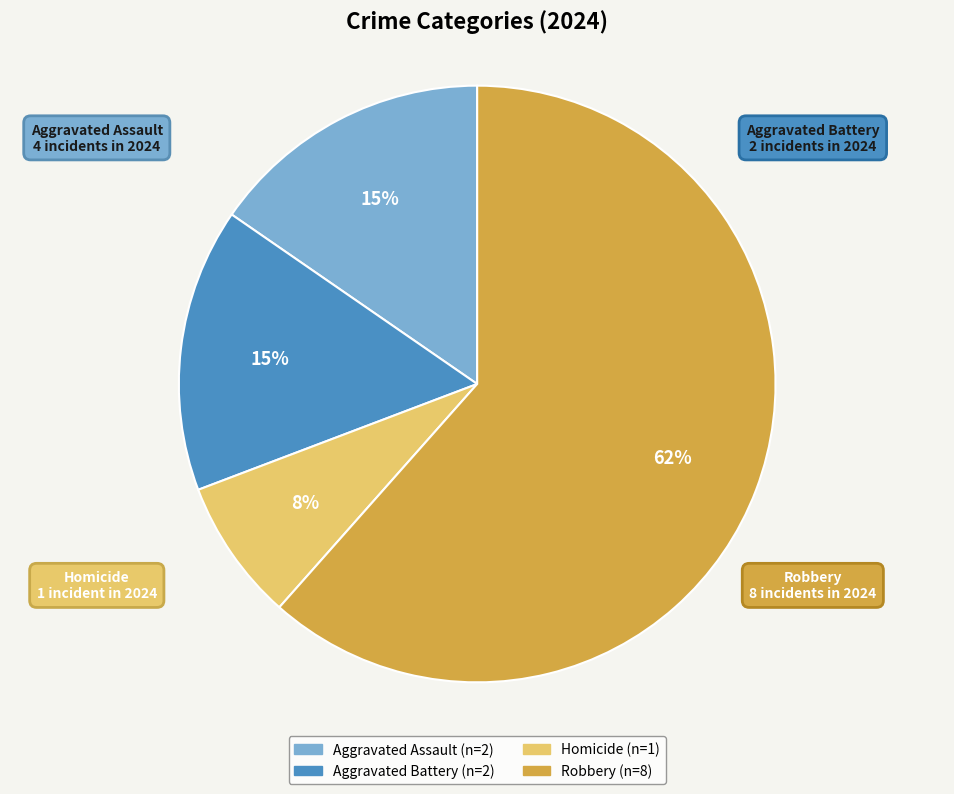

Is it true that Aggravated Assault is 15% of the pie?

True